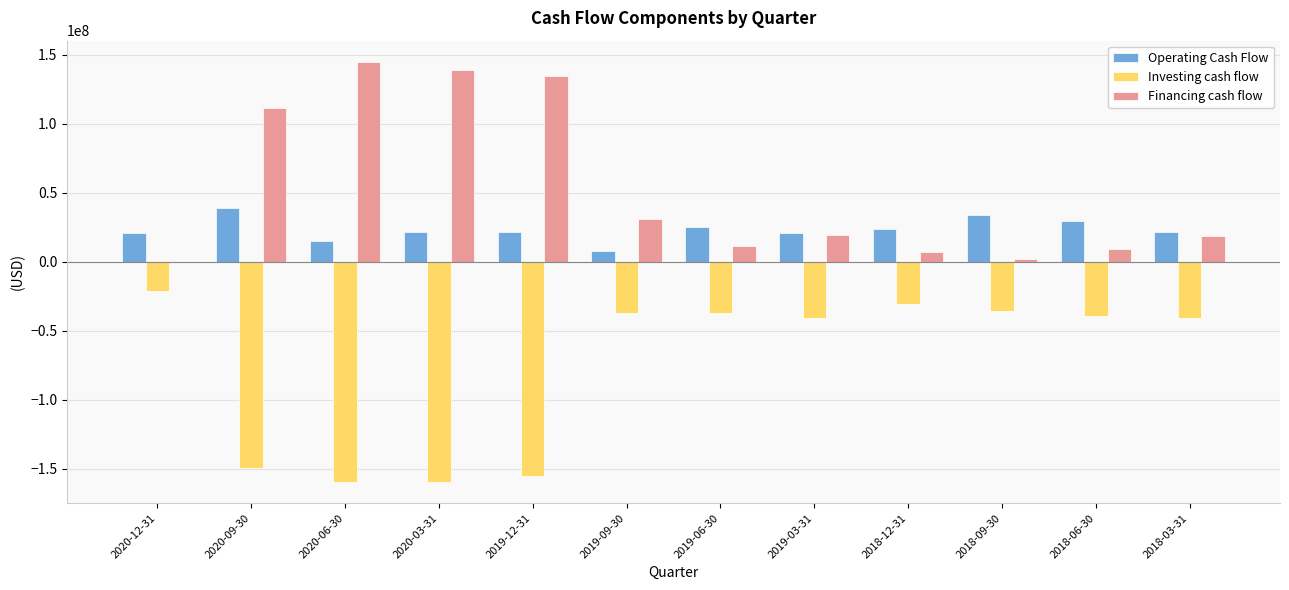

Is the value of Operating Cash Flow at 2019-03-31 greater than the value of Investing cash flow at 2019-09-30?

Yes